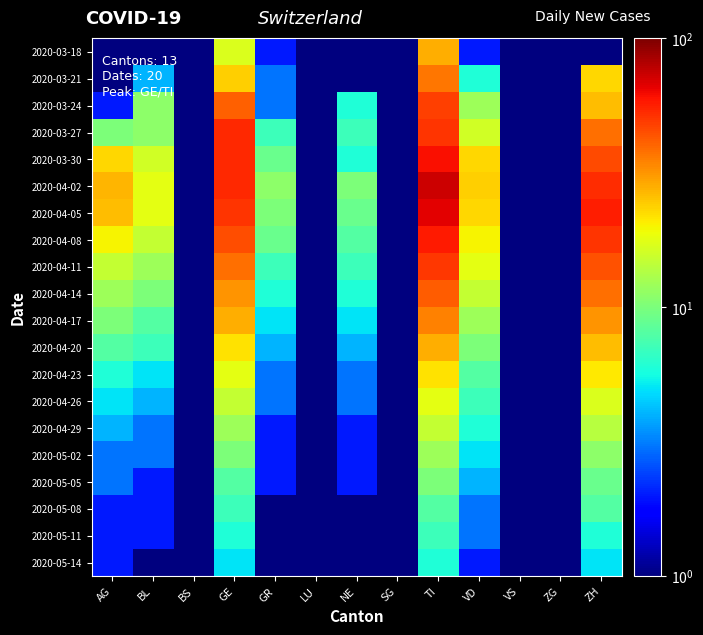

At how many categories does at least one series exceed 57?

1